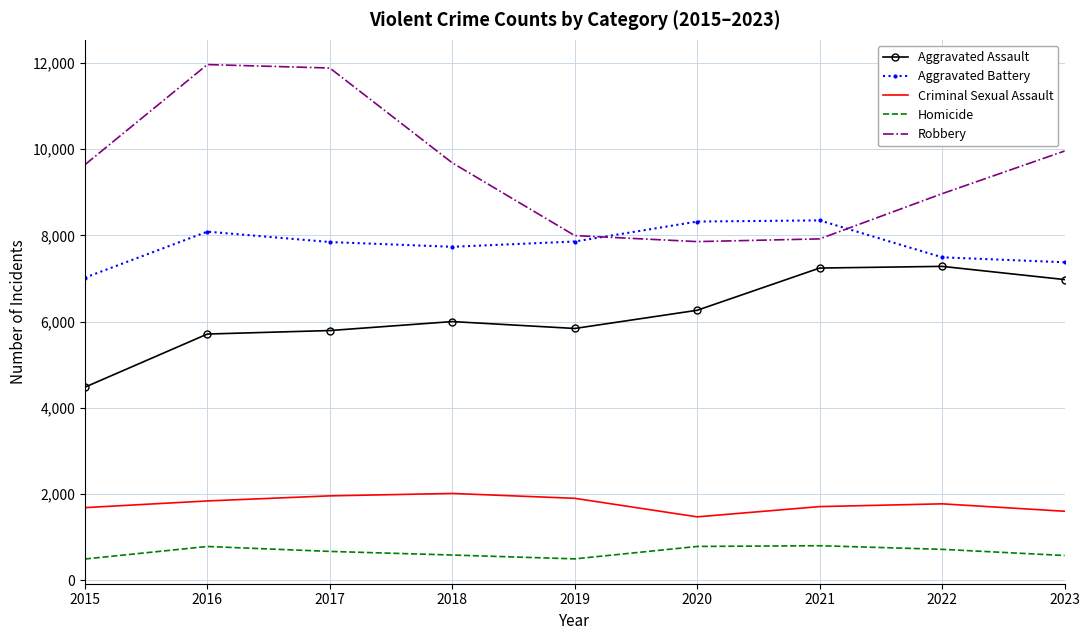

What is the average value of the Aggravated Assault series?

6176